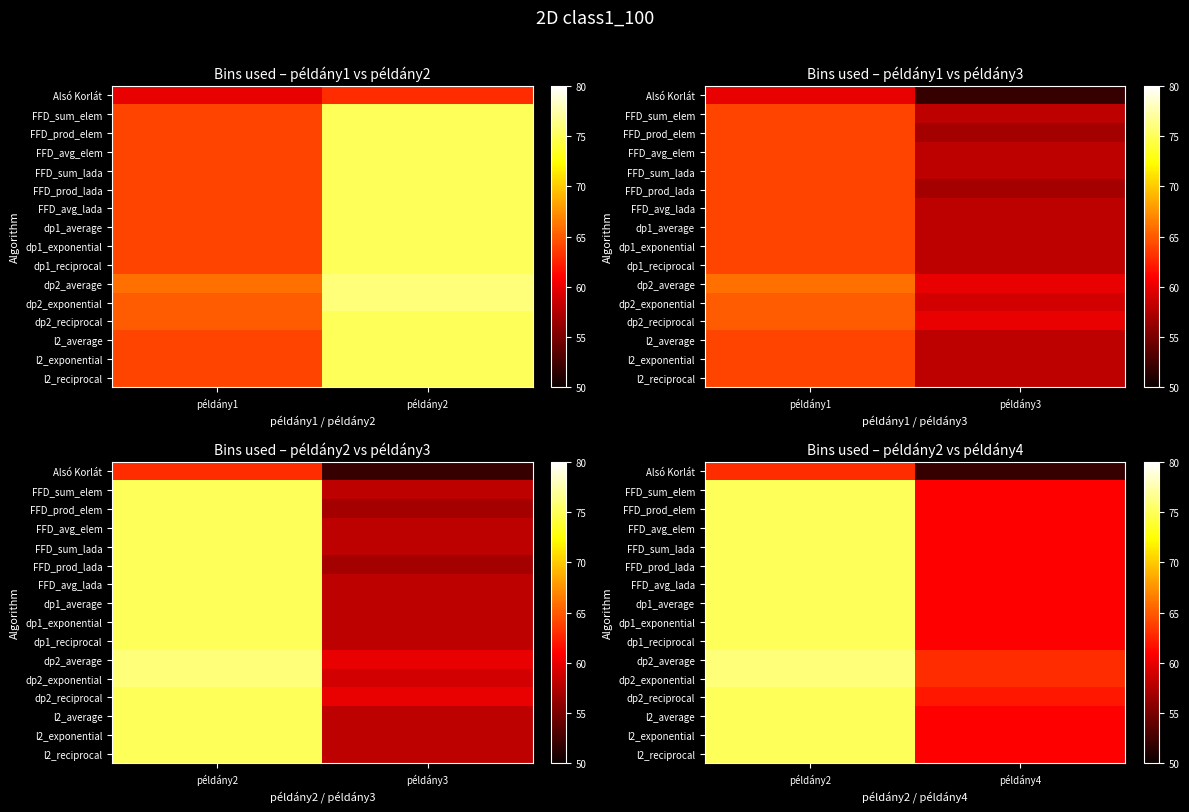

The FFD_avg_lada series shows 49 at példány2. True or false?

False